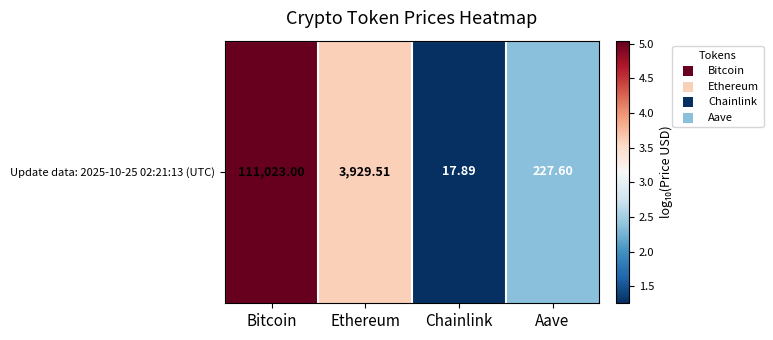

What is the average value?

3.1